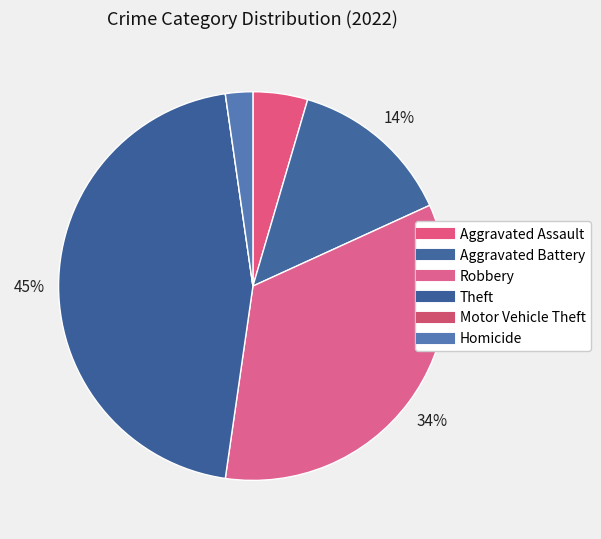

Is it true that Robbery is 34% of the pie?

True